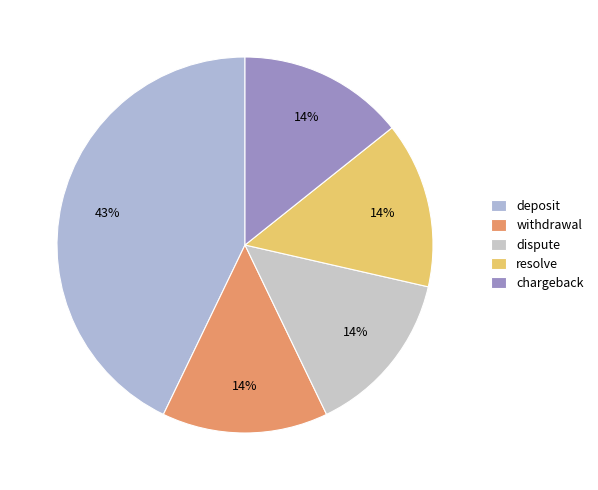

Which has a higher value, deposit or withdrawal?

deposit